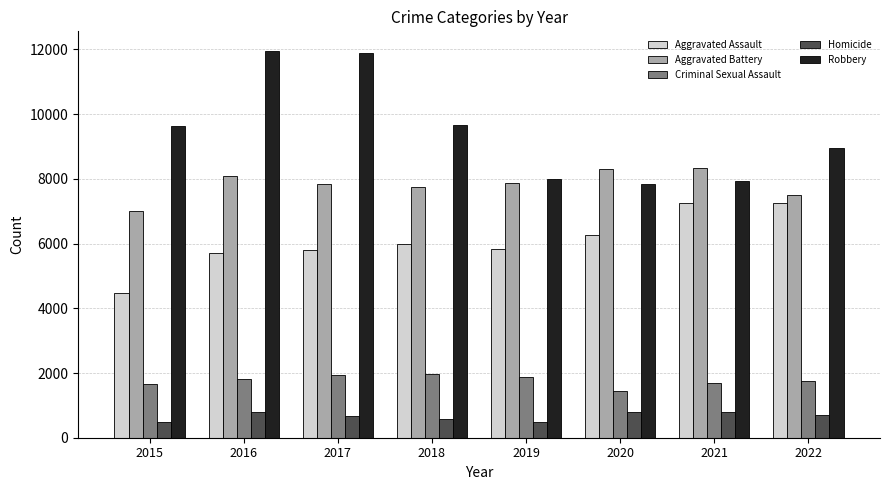

What is the difference between the maximum and minimum values in the Aggravated Battery series?

1329